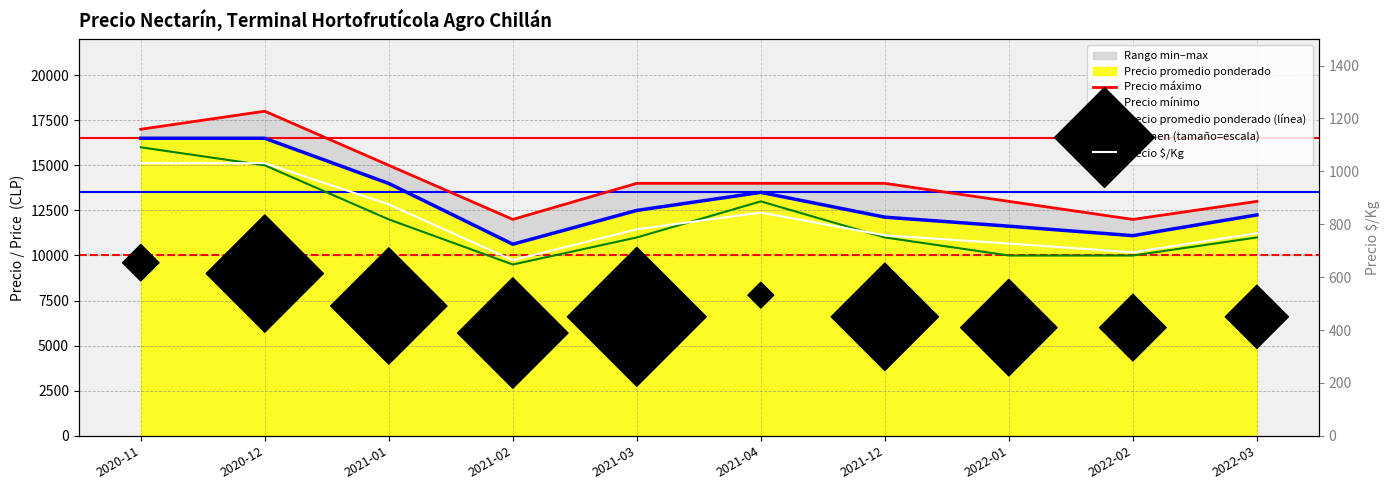

Which series contains the lowest Y value?

Precio $/Kg